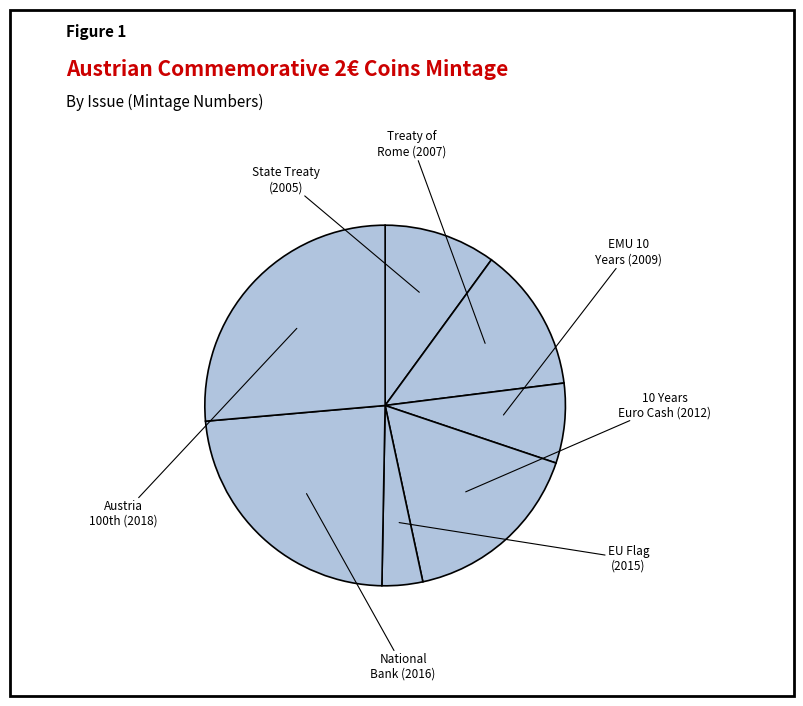

How many segments does this pie chart have?

7